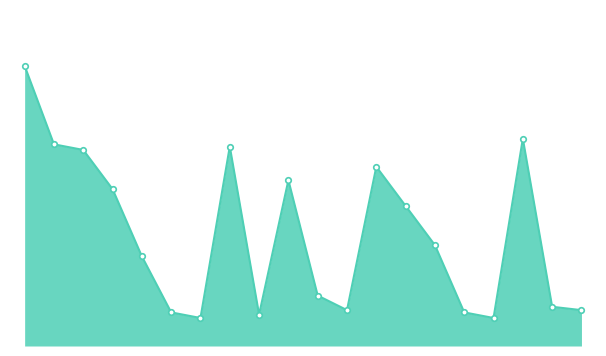

Does the chart have visible grid lines?

No